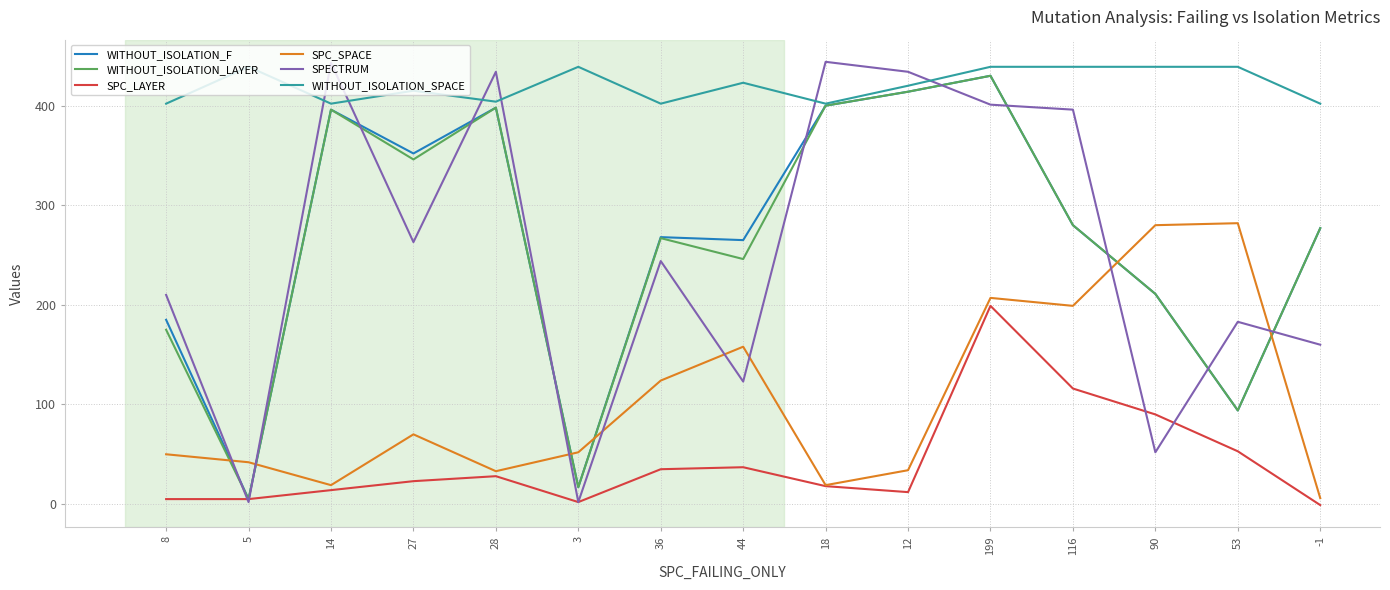

True or false: WITHOUT_ISOLATION_SPACE has a value of 402 at 14.

True